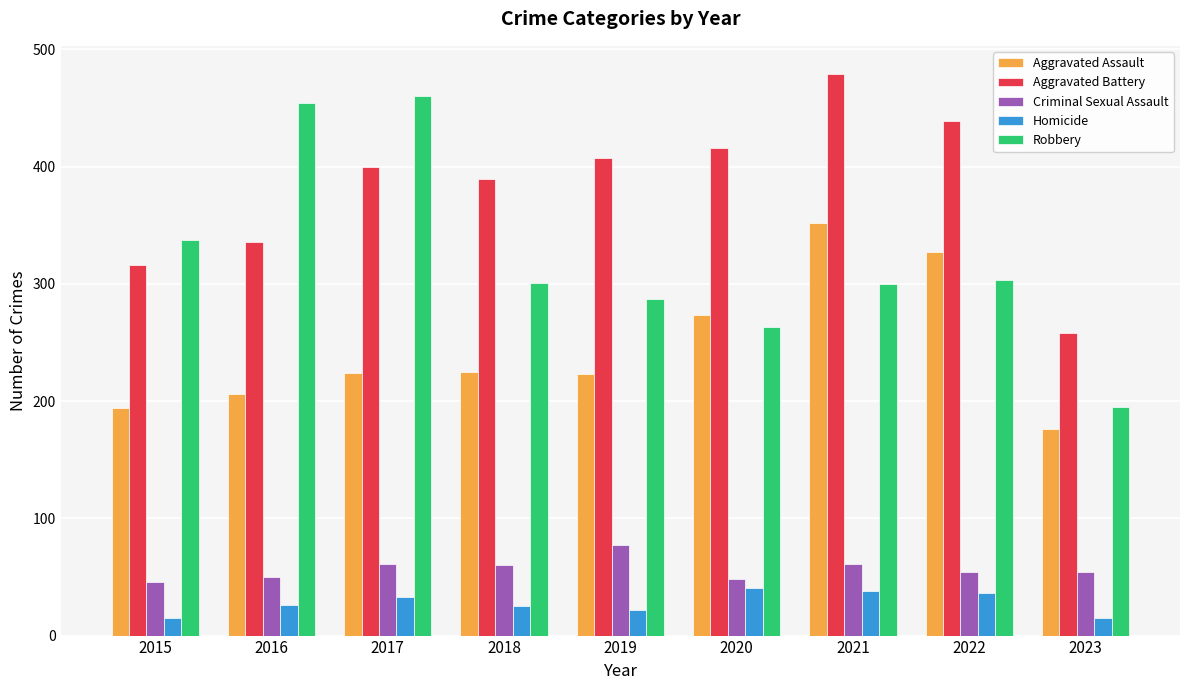

At how many categories does at least one series exceed 263?

8